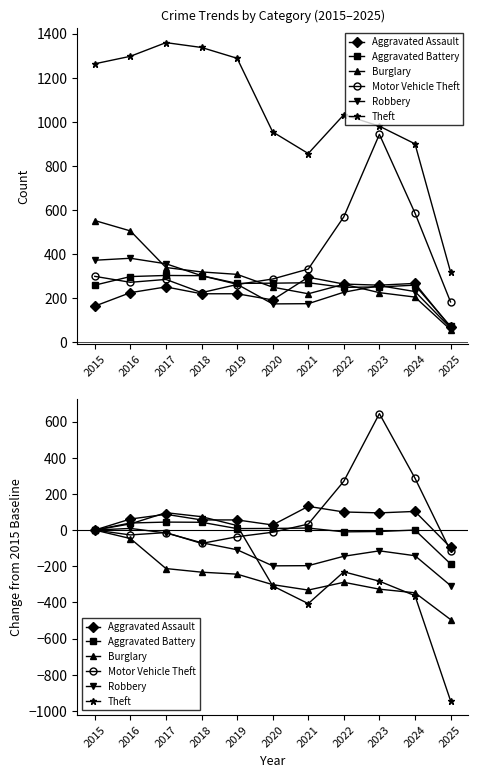

Which has a higher value, 2025 or 2015?

2015